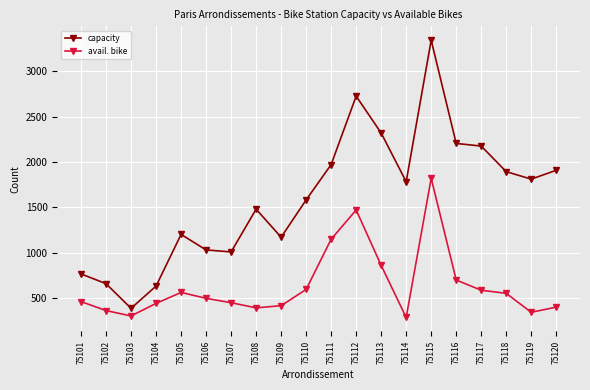

What is the average value of the avail. bike series?

634